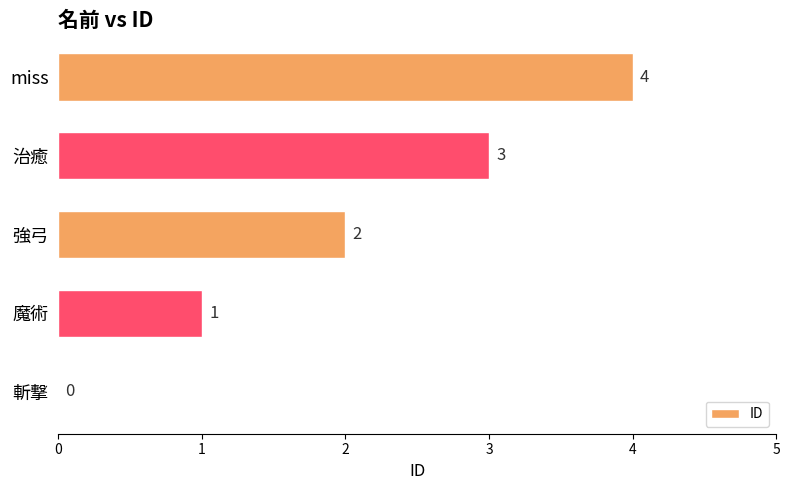

What is the maximum value shown in the chart?

4